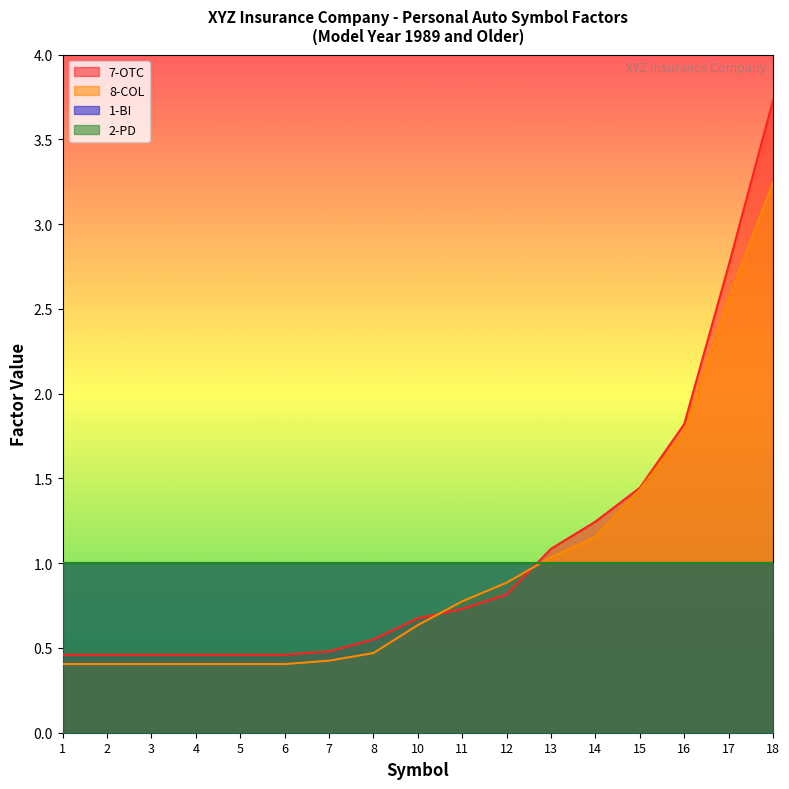

Between 1 and 11, which series saw the biggest shift?

8-COL